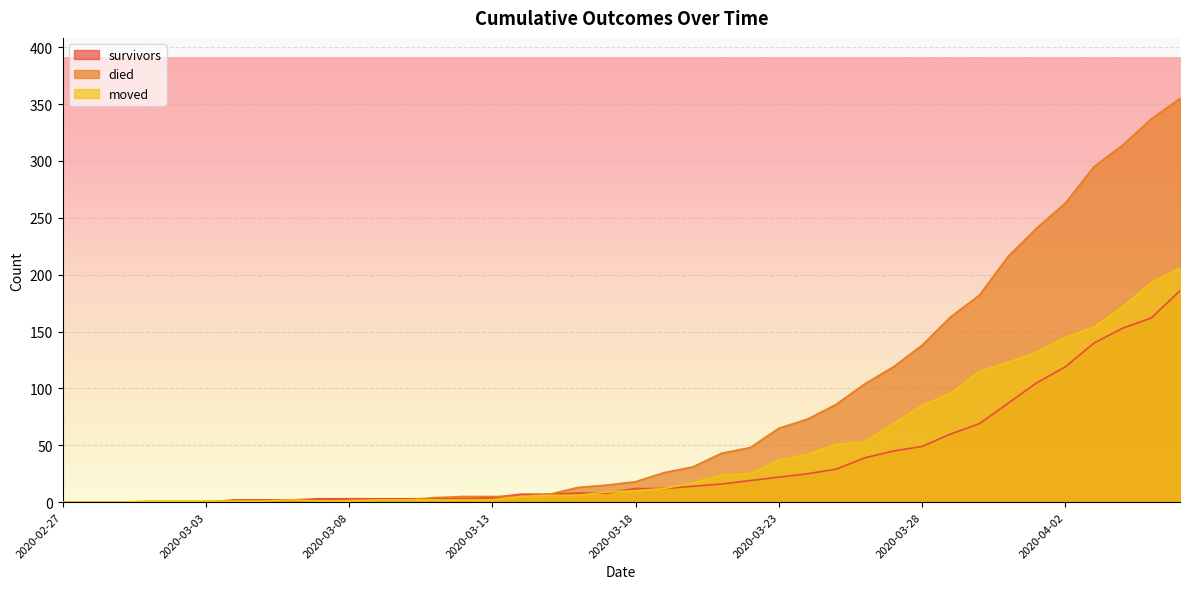

Which category has the highest value in the died series?

2020-04-06